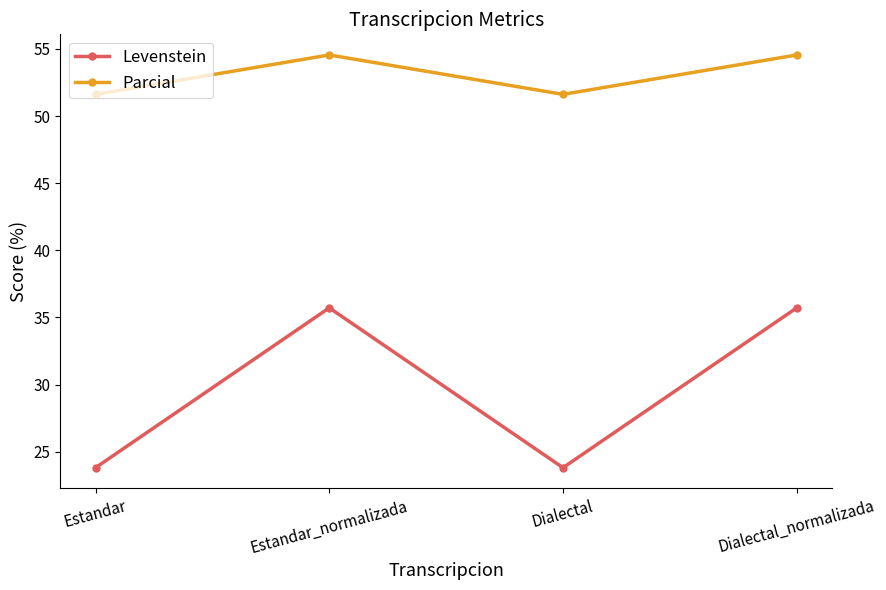

In Levenstein, how many points are lower than both neighbors (excluding endpoints)?

1